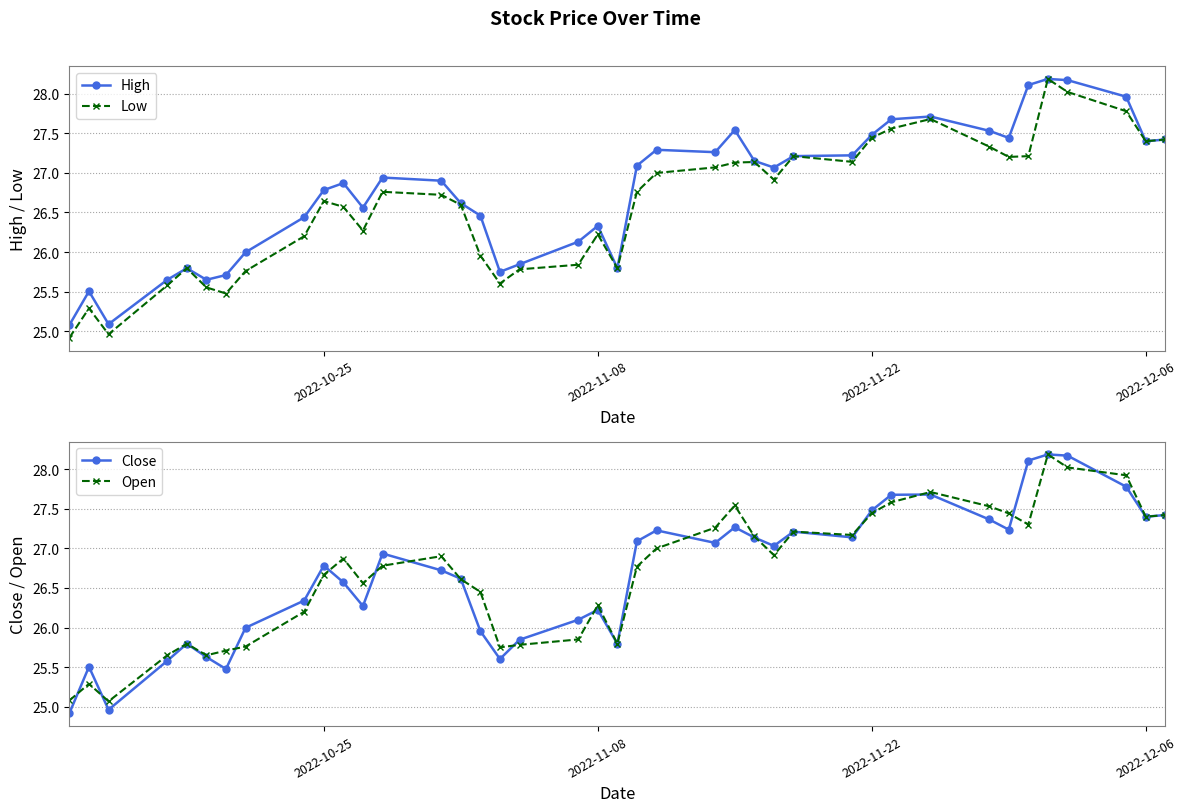

After their last crossing, which series has the higher values: Open or Close?

Open